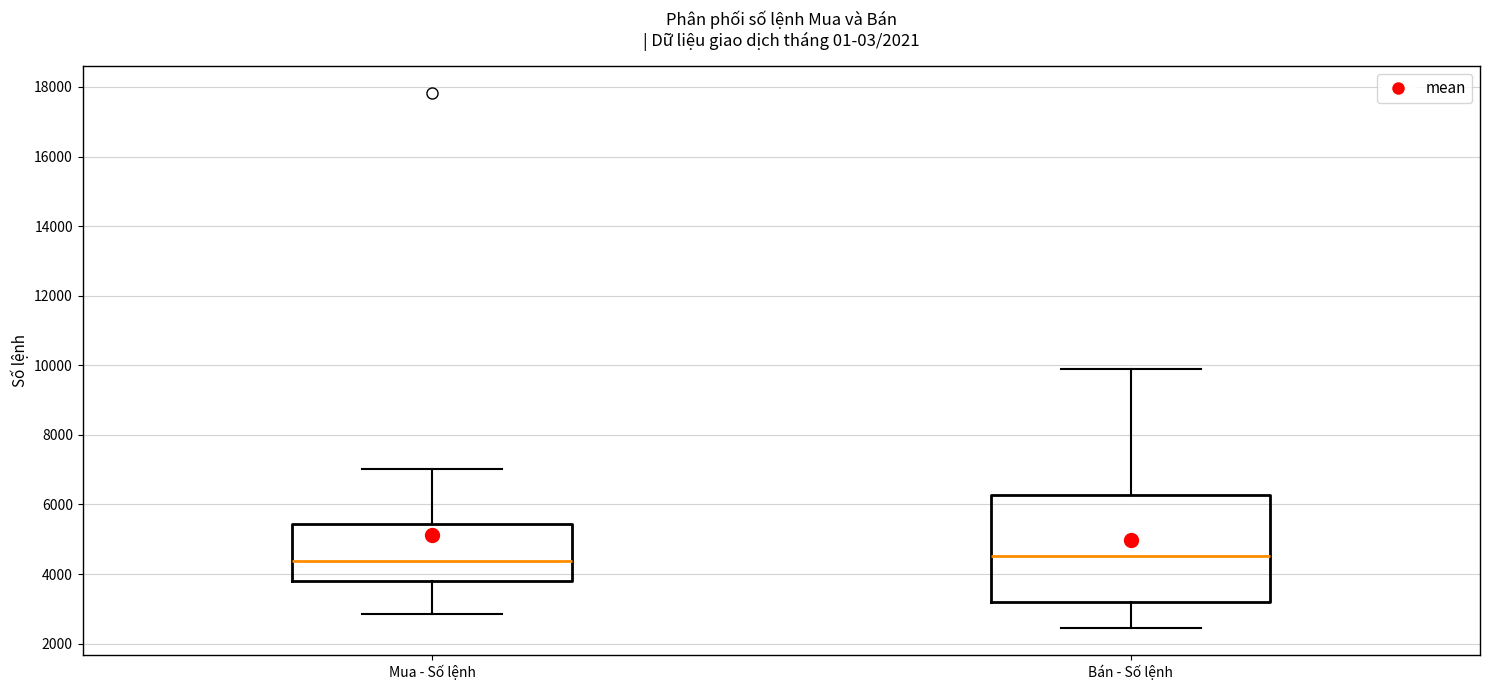

Where does the median line of the box for Bán - Số lệnh sit on the y-axis? The values are not printed on the chart, so give them approximately, as read against the axis.

4600